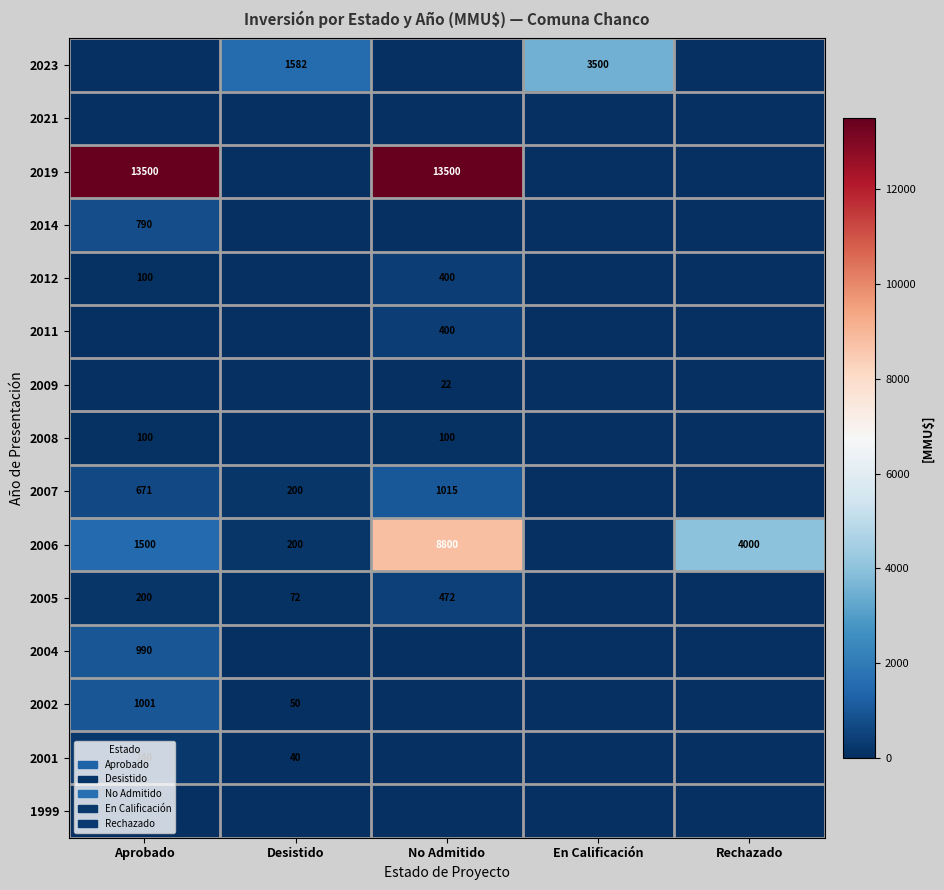

True or false: 2023 has a value of 3500 at En Calificación.

True